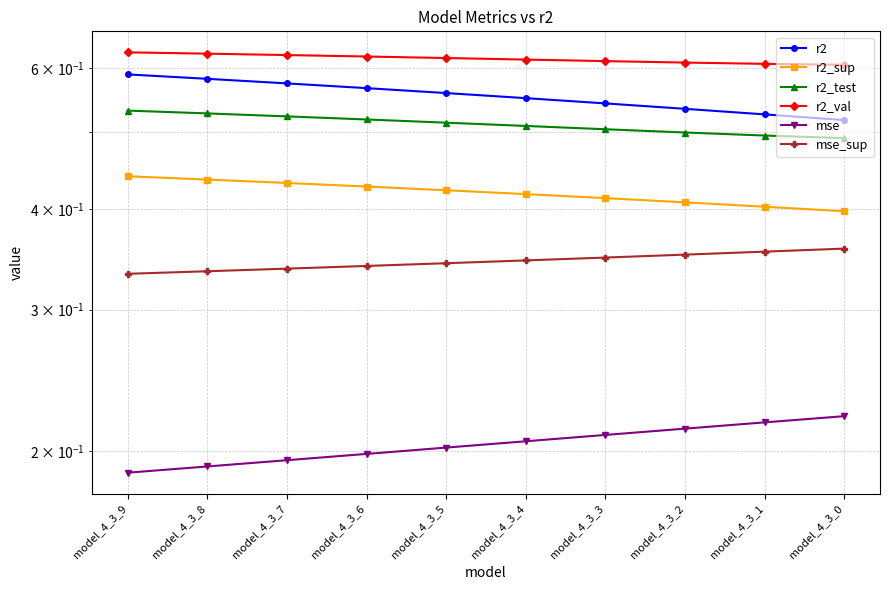

What is the smallest value displayed?

0.2